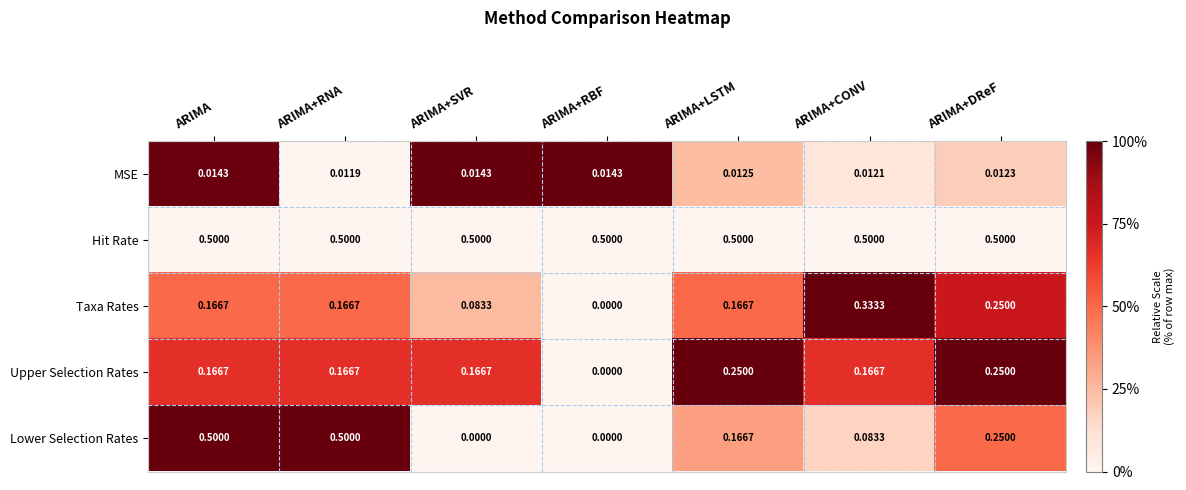

At which label does Taxa Rates reach its peak?

ARIMA+CONV